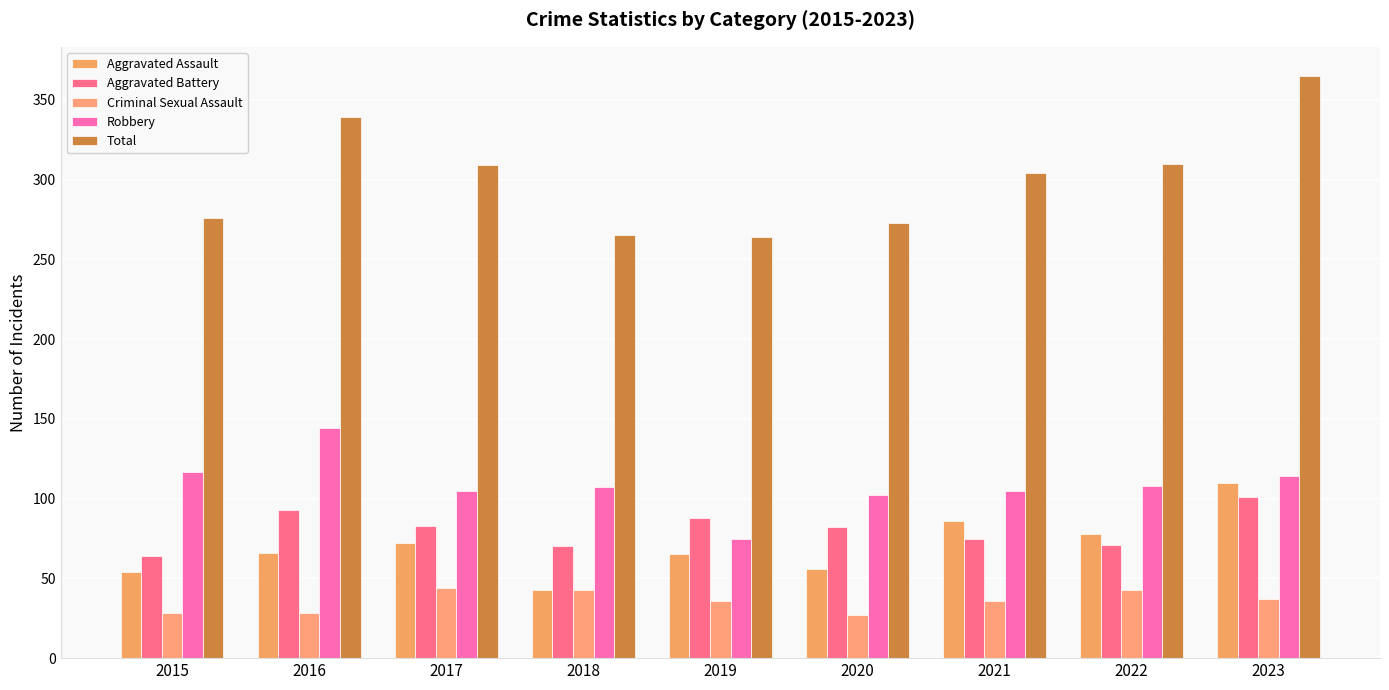

How many bars are there in total?

45